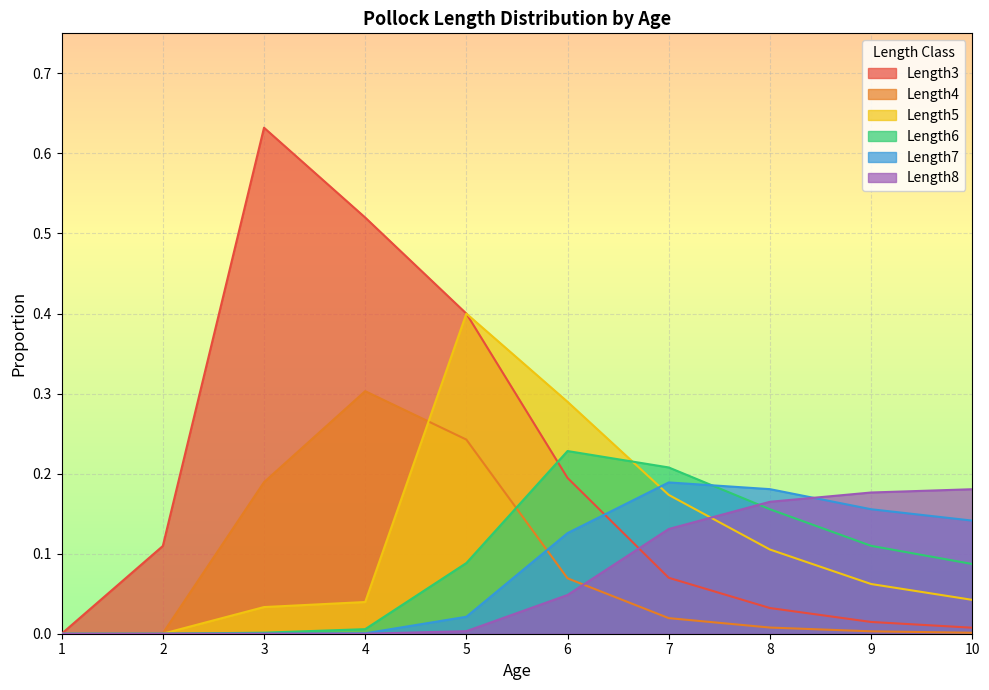

Where is the first local maximum for Length6?

6